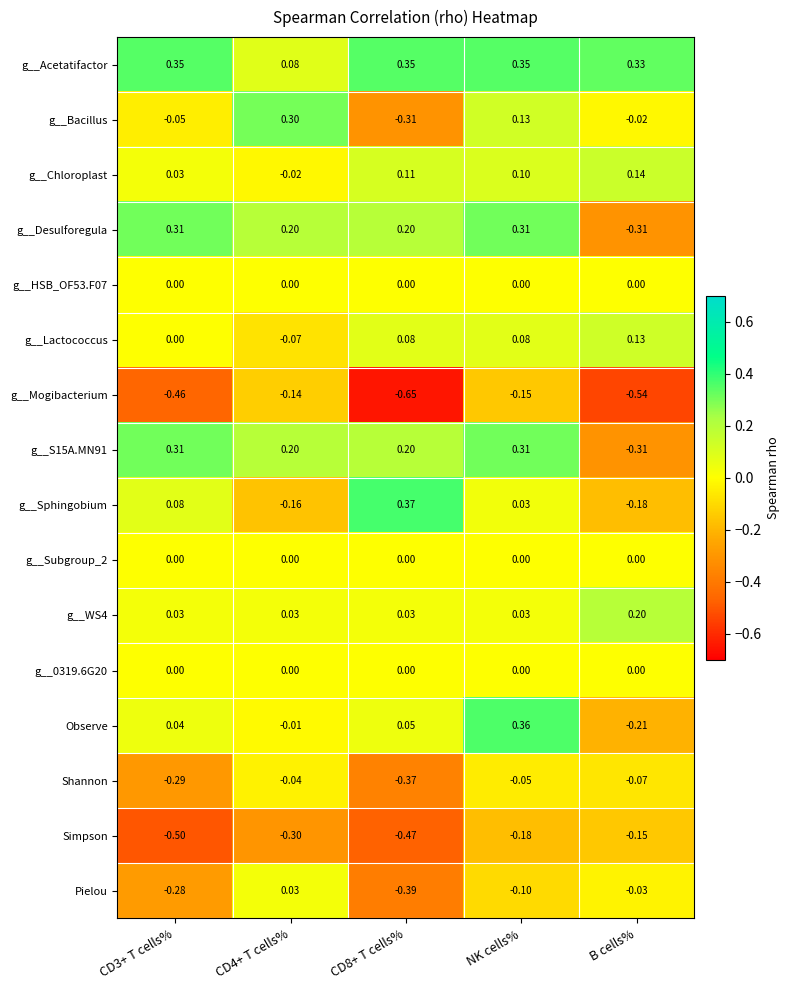

At how many categories does at least one series exceed 0?

5